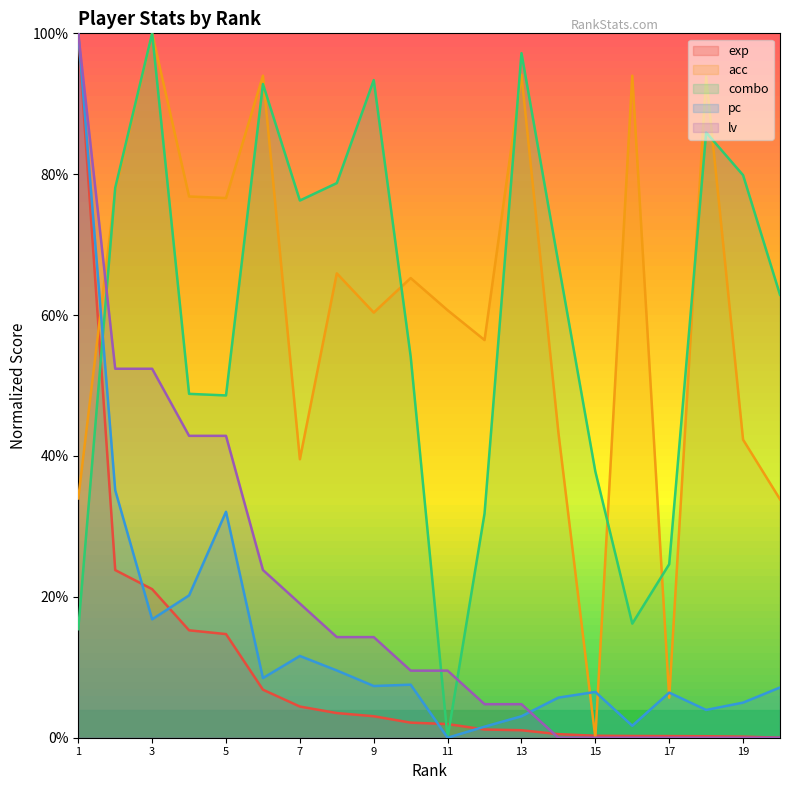

How many times do acc and exp cross each other?

3